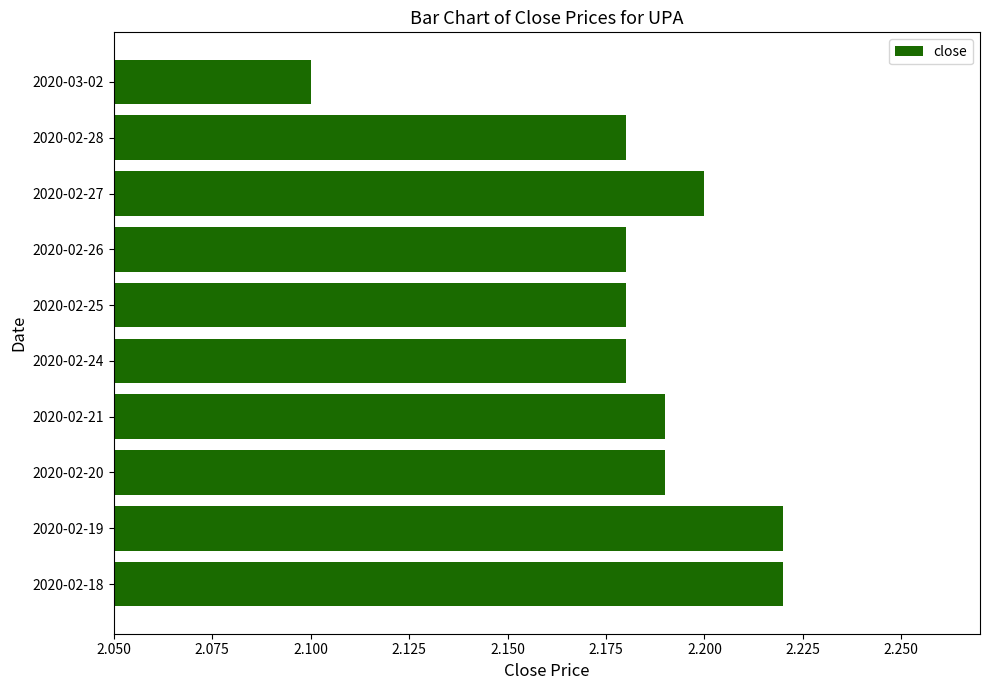

Is it true that the value at 2020-02-20 is 2.2?

True